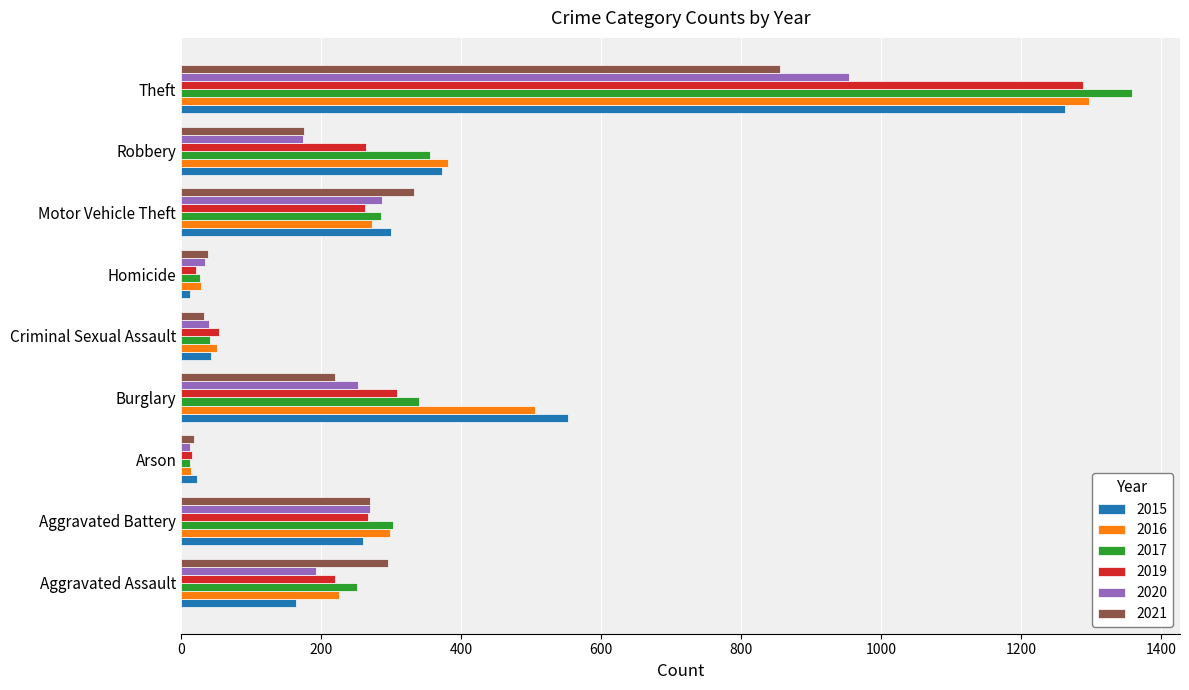

Is it true that 2020 equals 34 at Homicide?

True